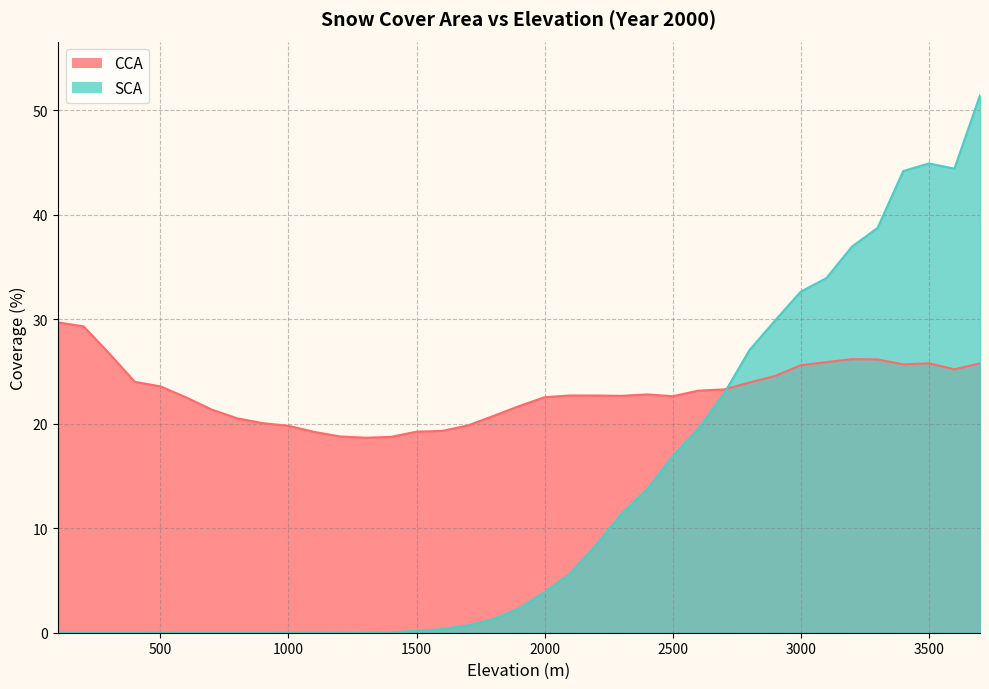

At 900, list the series in order from largest to smallest.

CCA, SCA